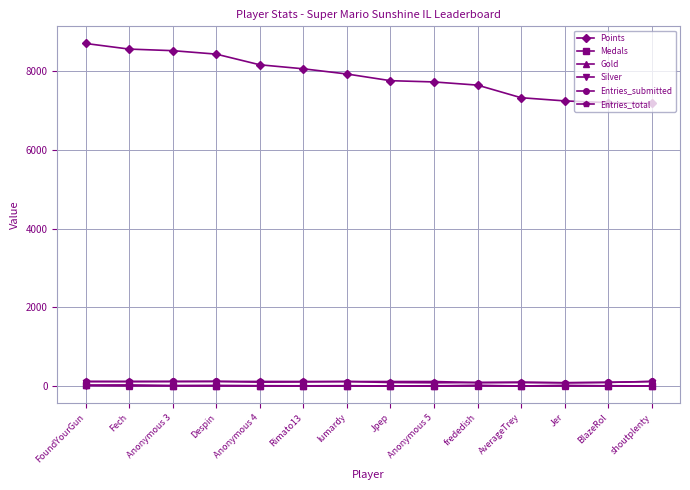

Which series has the largest total across all categories?

Points